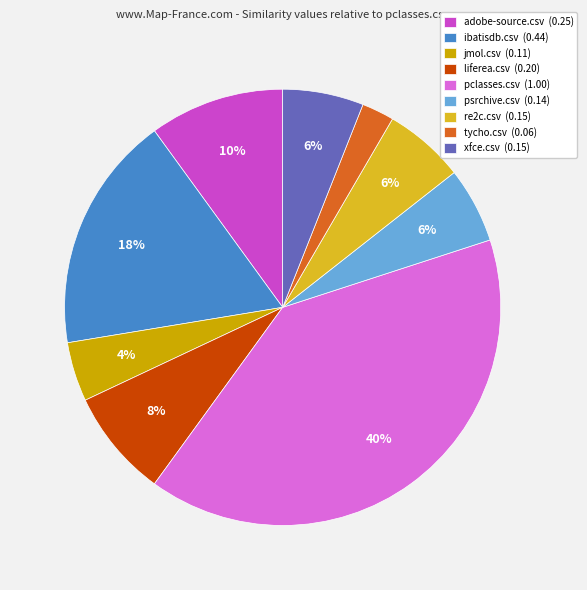

True or false: xfce.csv (0.15) accounts for 15% of the total.

False